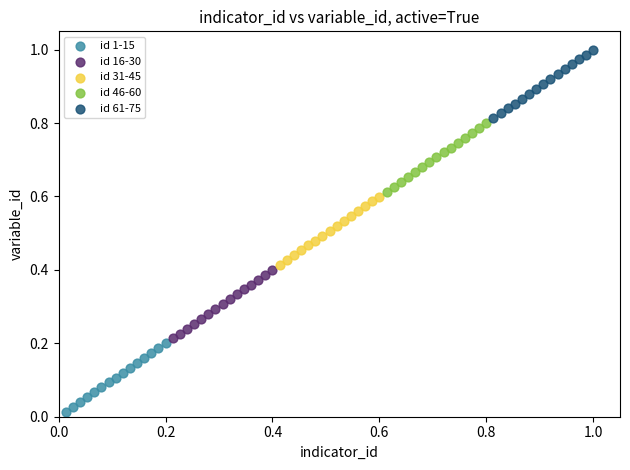

Which series reaches the maximum Y coordinate?

id 61-75